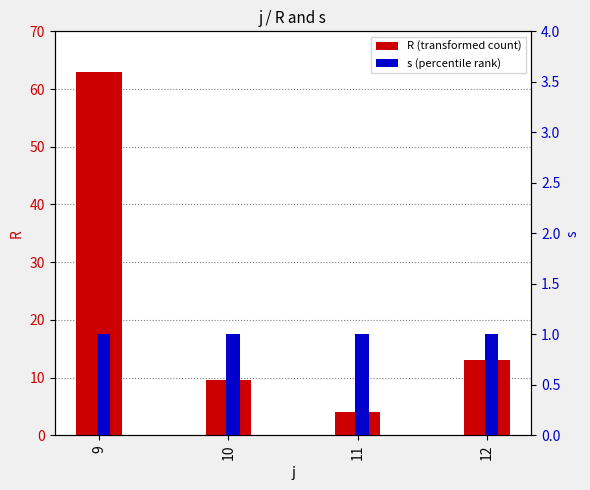

Is the value of s (percentile rank) at 10 greater than the value of R (transformed count) at 12?

No